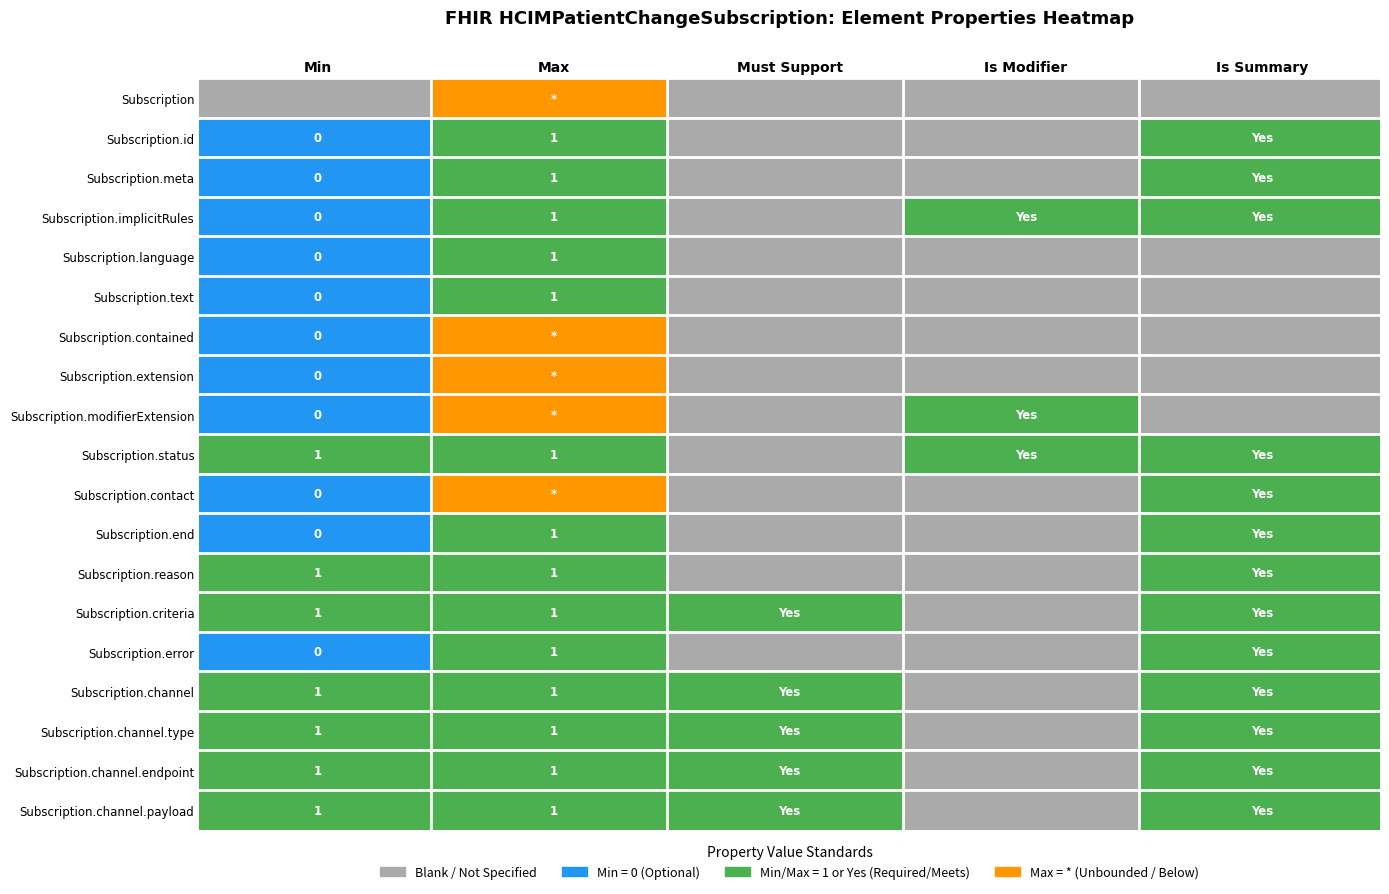

Count the number of data series in this chart.

19